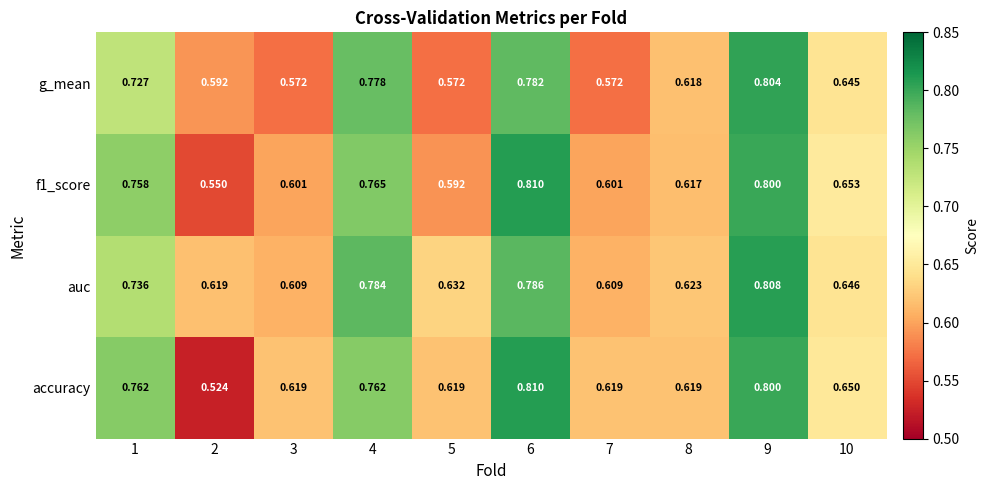

Is the value of g_mean at 7 greater than the value of accuracy at 7?

No